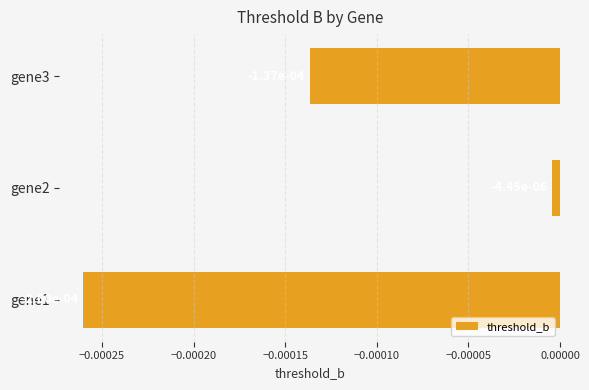

How many data points does each series have?

3